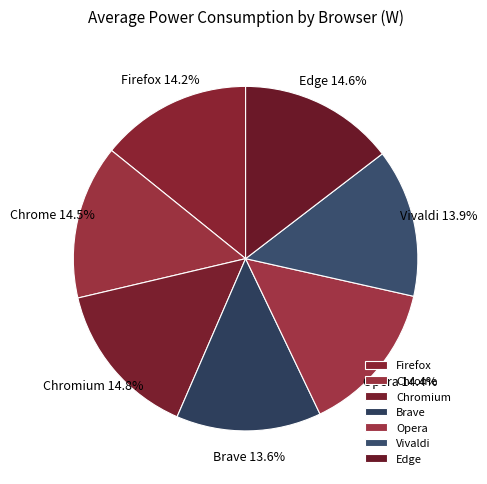

To the nearest percent, what is the difference between the largest and smallest slice percentages?

1%